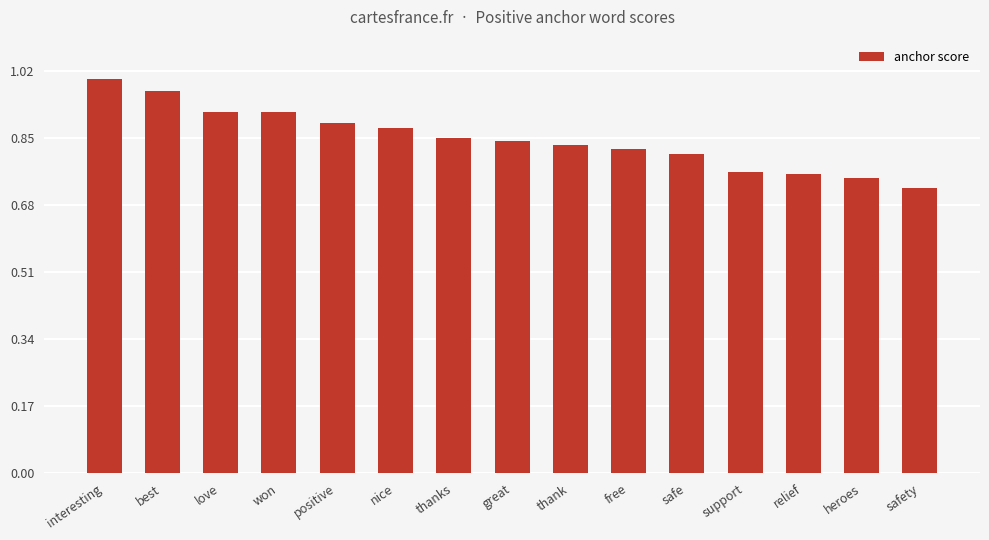

True or false: the data shows 1.1 at safety.

False